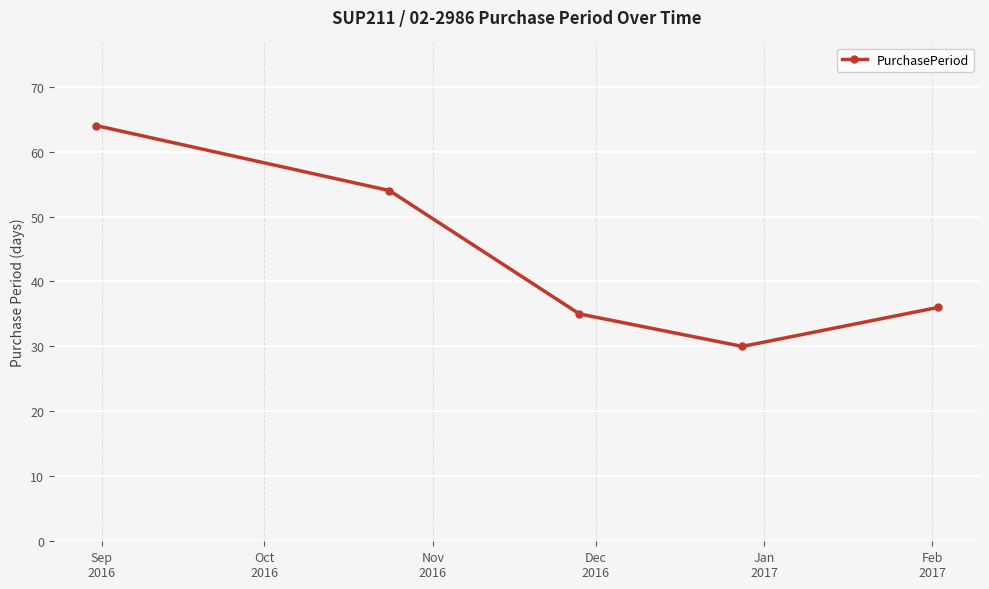

What is the value of the 5th point from the left?

36